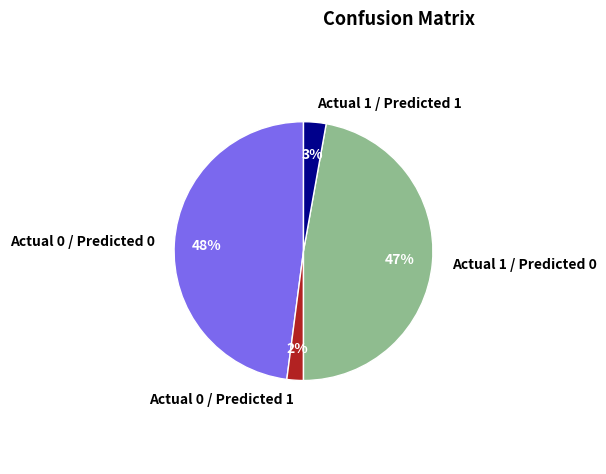

Which slice is the largest?

Actual 0 / Predicted 0